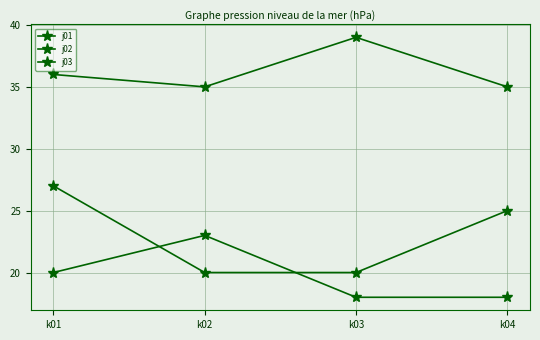

How many categories are shown in the chart?

4